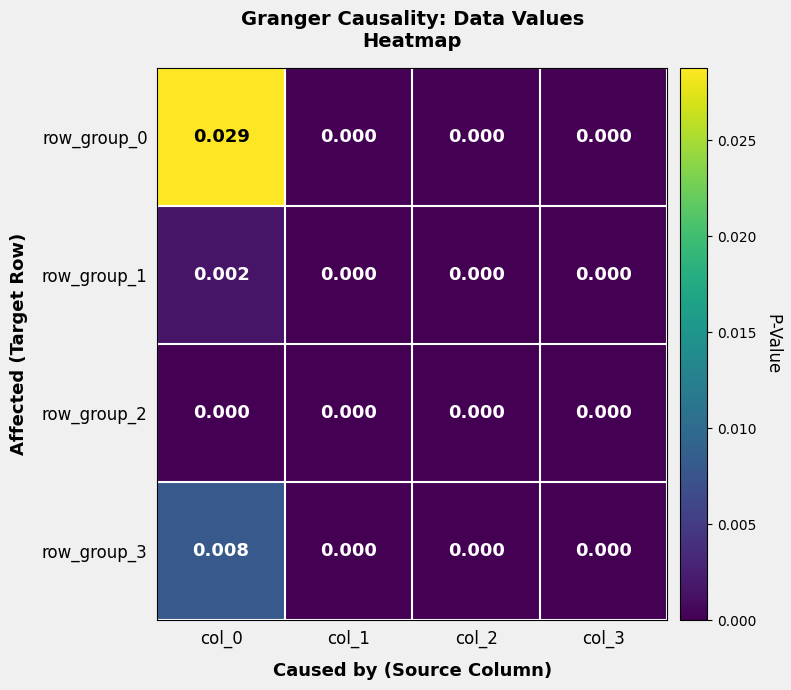

How many data points does each series have?

4